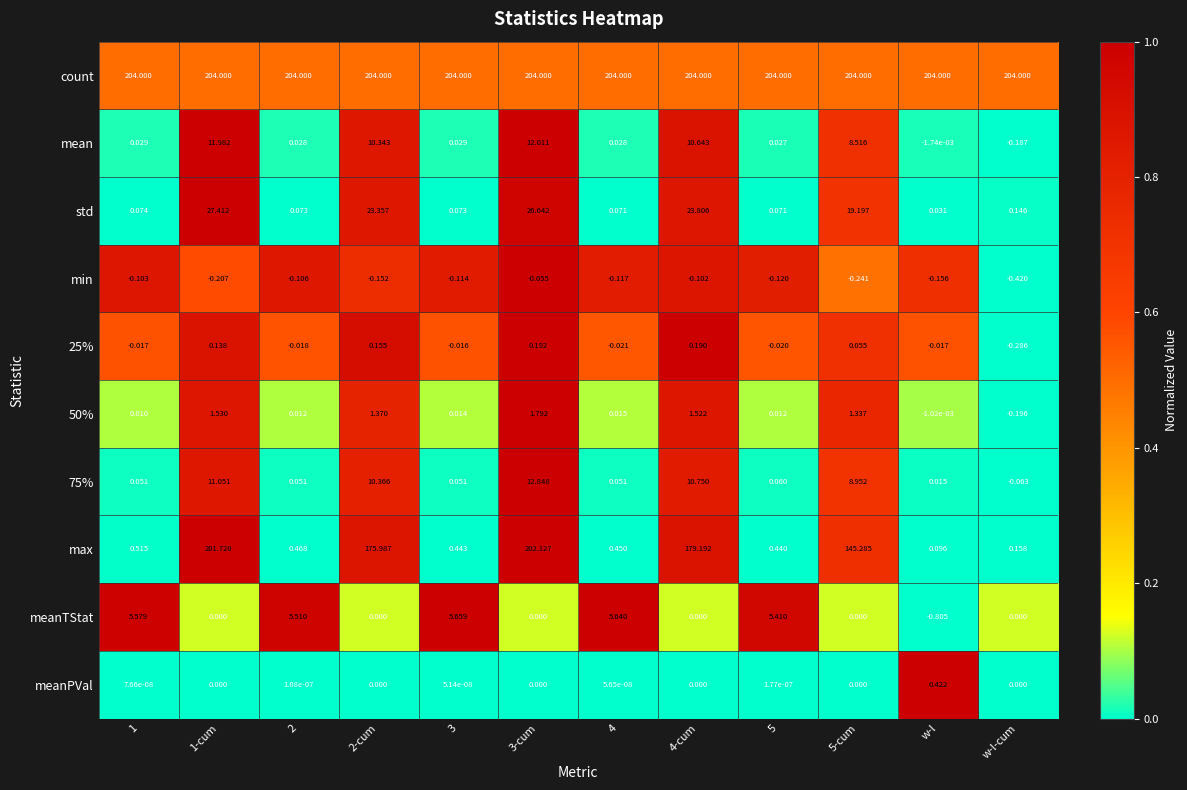

Which series has the largest total across all categories?

count